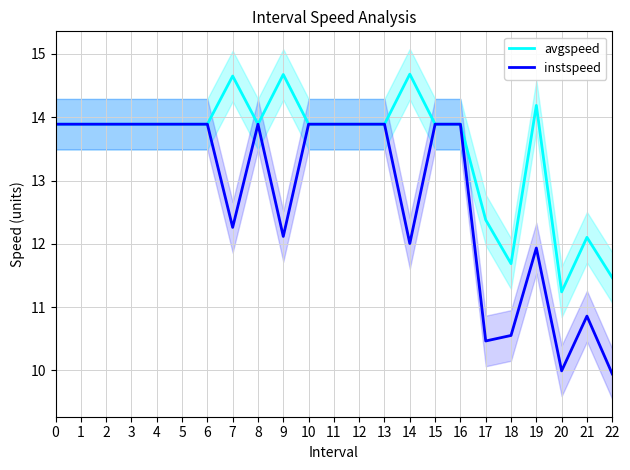

What is the difference between the highest and lowest values at 9?

2.6